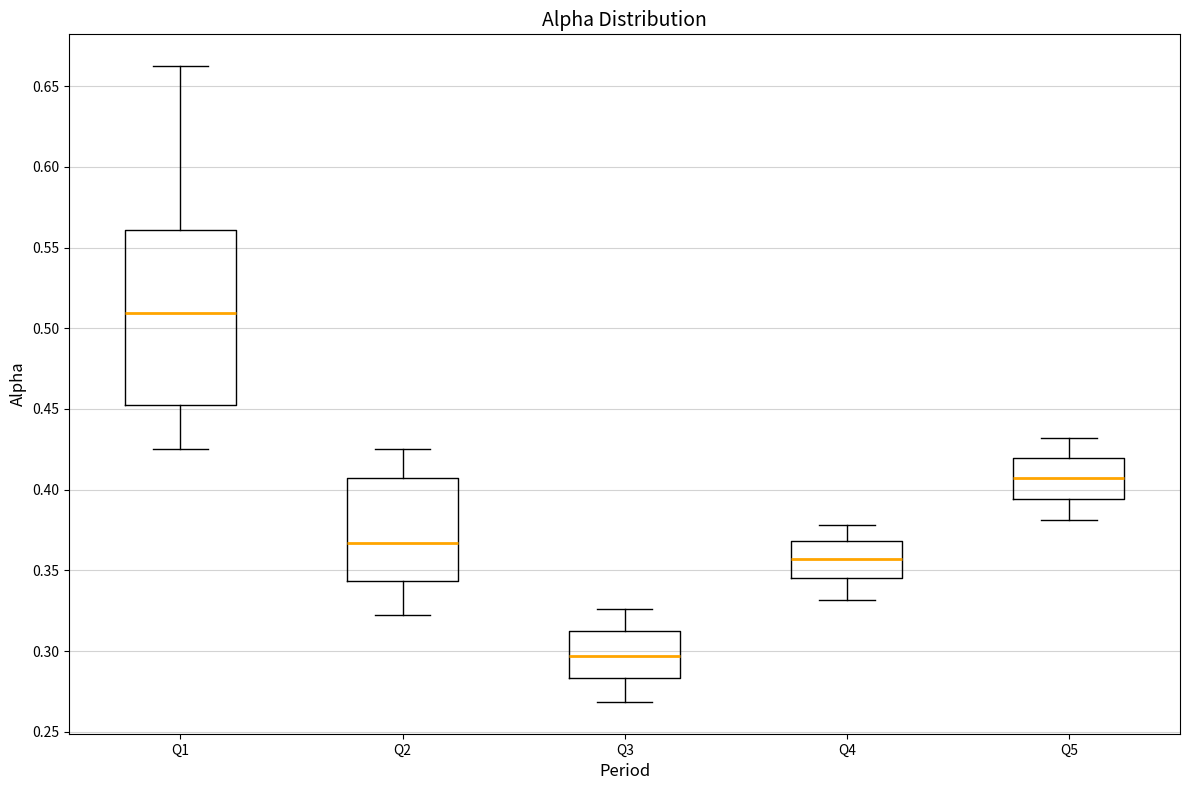

Which box's median line is the lowest?

Q3